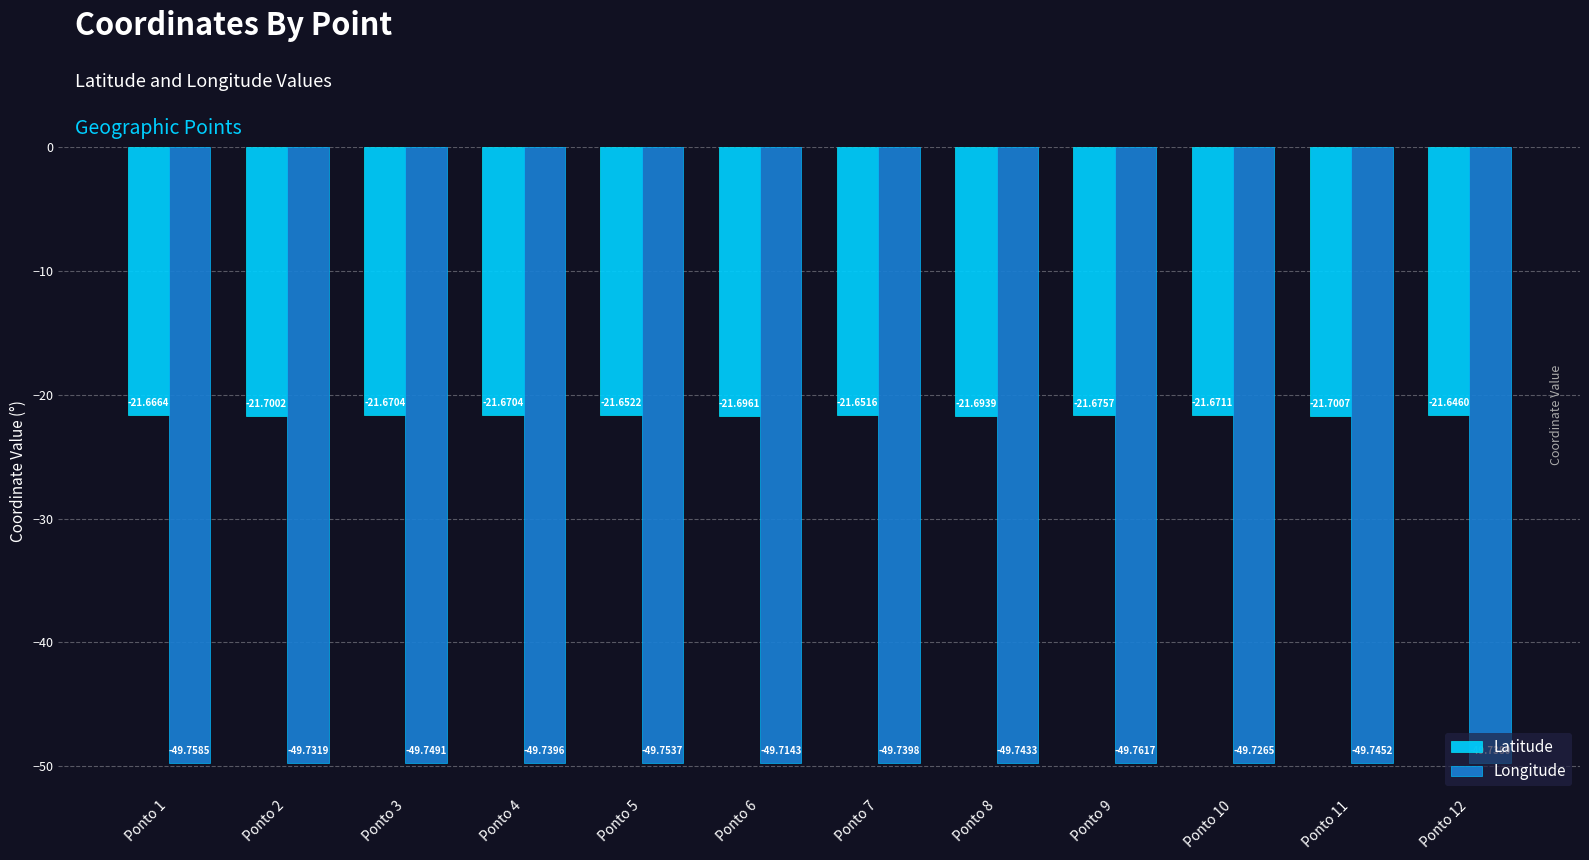

Reading left to right, extract all data points from this chart.

Latitude: -21.7	-21.7	-21.7	-21.7	-21.7	-21.7	-21.7	-21.7	-21.7	-21.7	-21.7	-21.6
Longitude: -49.8	-49.7	-49.7	-49.7	-49.8	-49.7	-49.7	-49.7	-49.8	-49.7	-49.7	-49.7